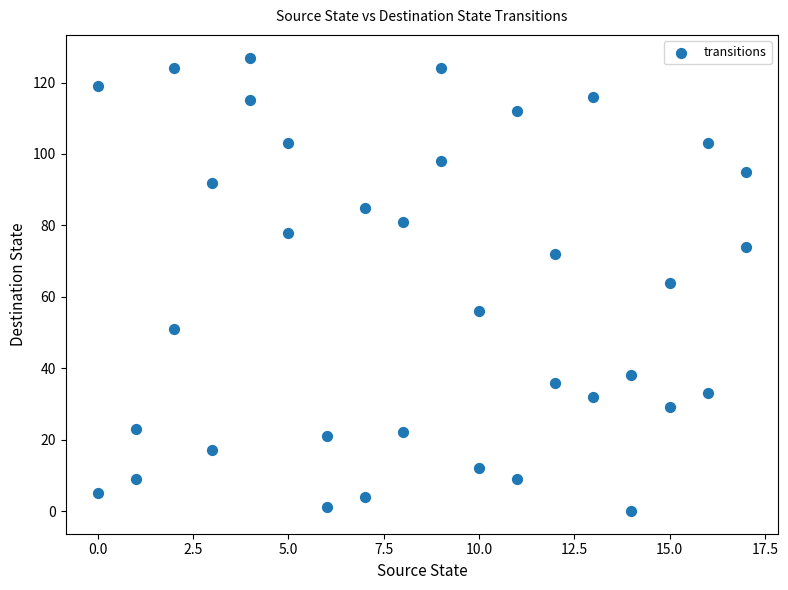

What is the range of Y values (max minus min)?

127